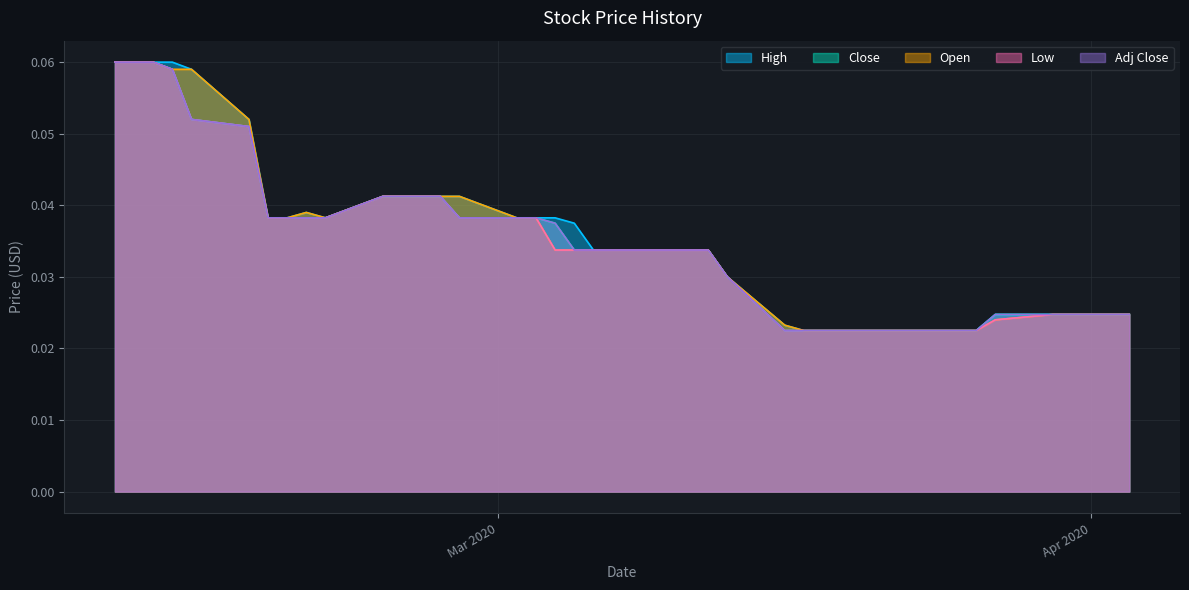

Between 2020-03-31 and 2020-03-03, which is larger?

2020-03-03